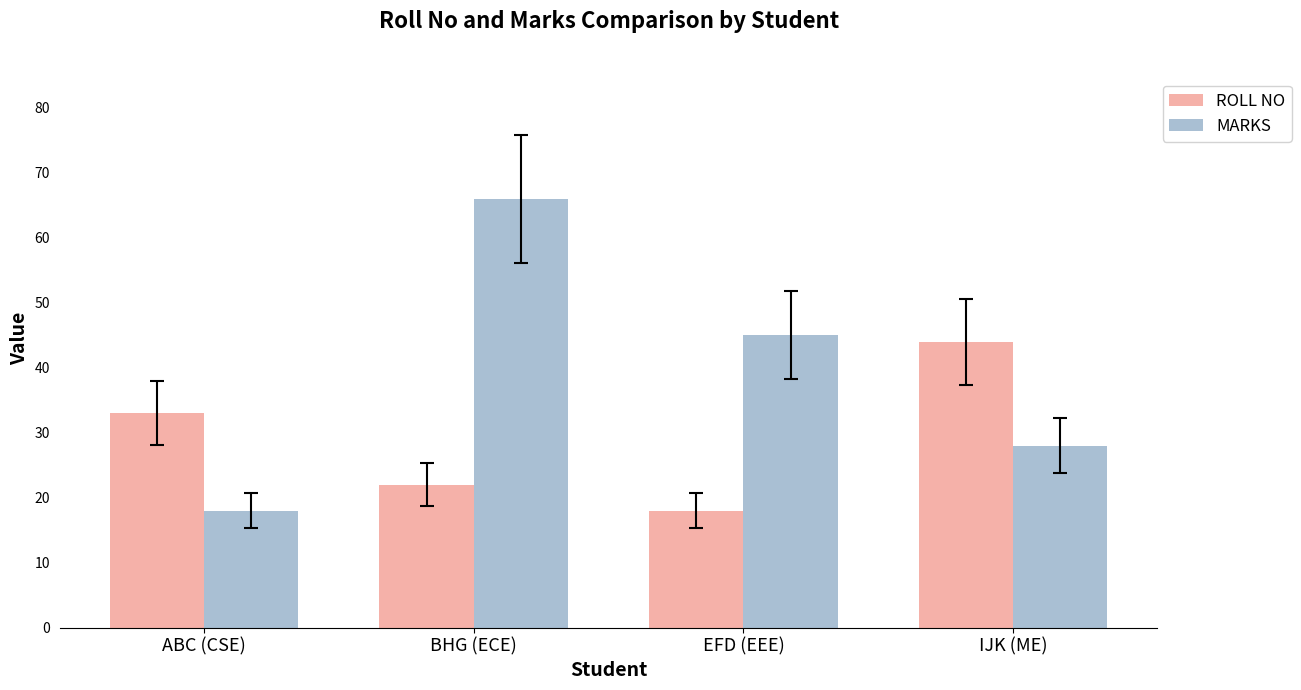

What is the highest value of the ROLL NO series?

44